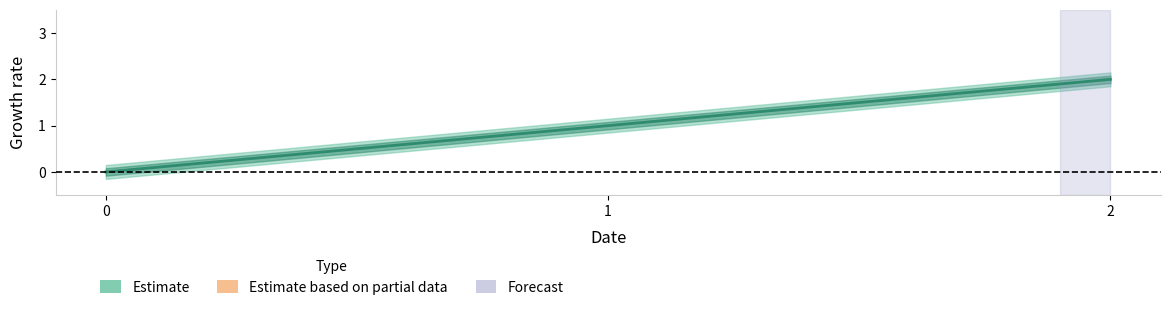

Reading left to right, extract all data points from this chart.

0=0	1=1	2=2